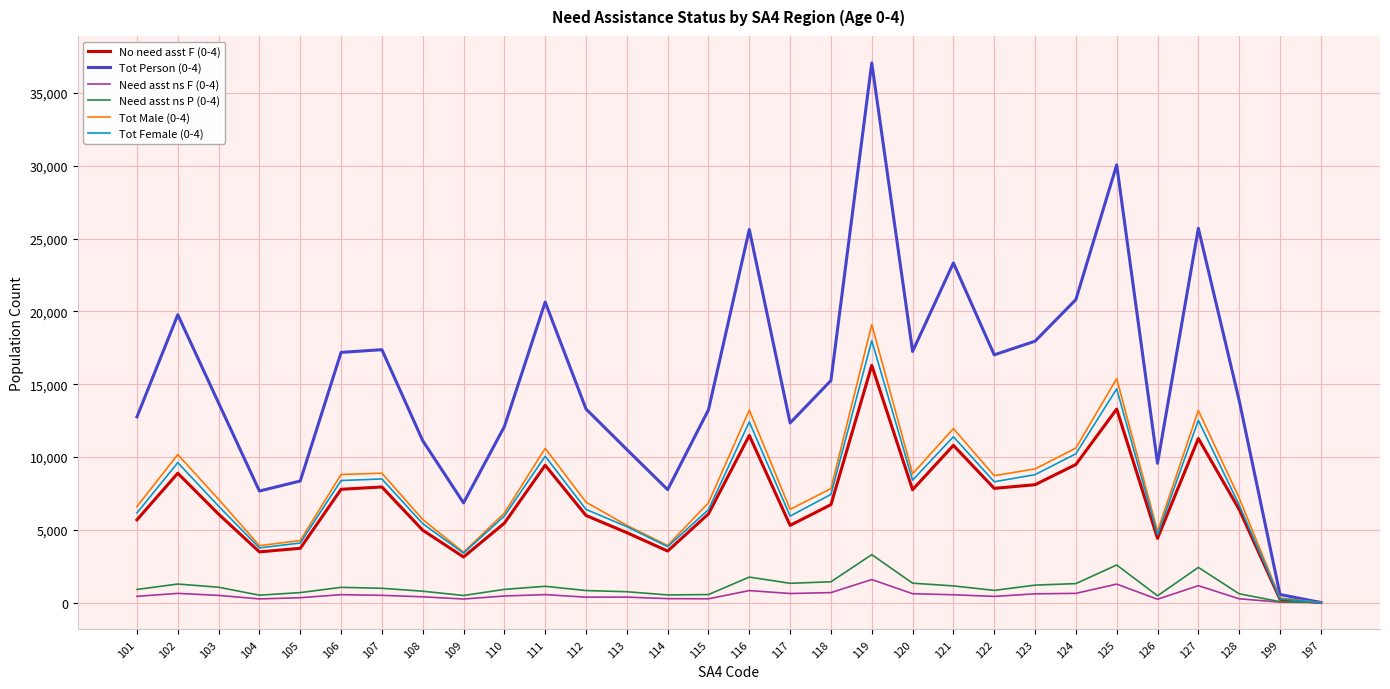

In Need asst ns F (0-4), how many points are higher than both neighbors (excluding endpoints)?

8